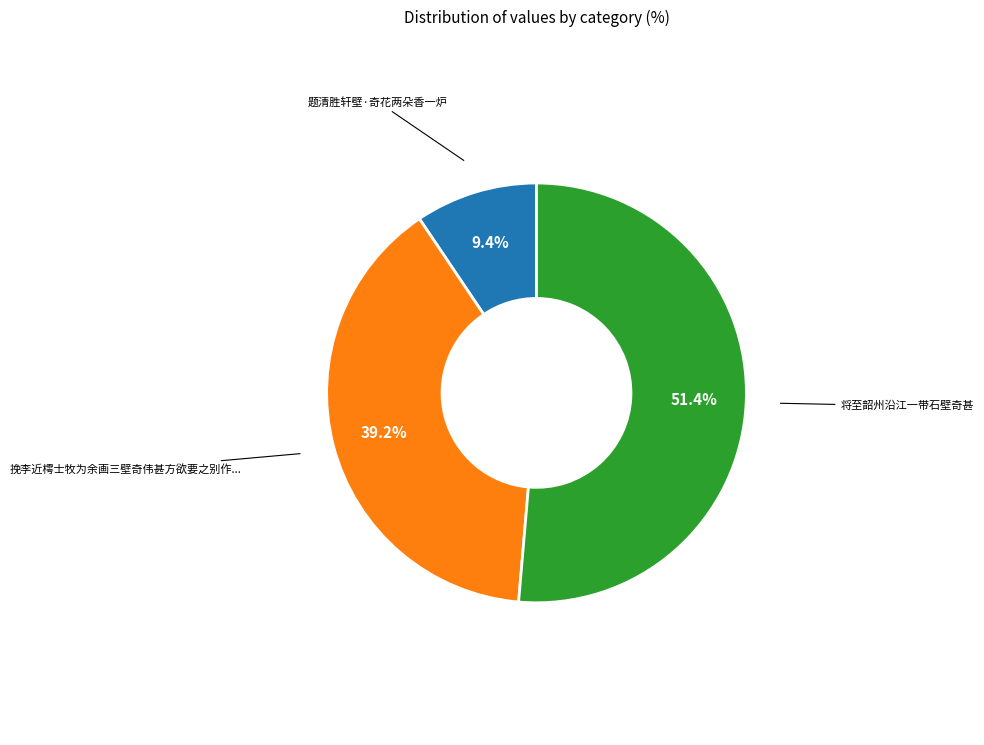

To the nearest percent, what is the difference between the largest and smallest slice percentages?

42%